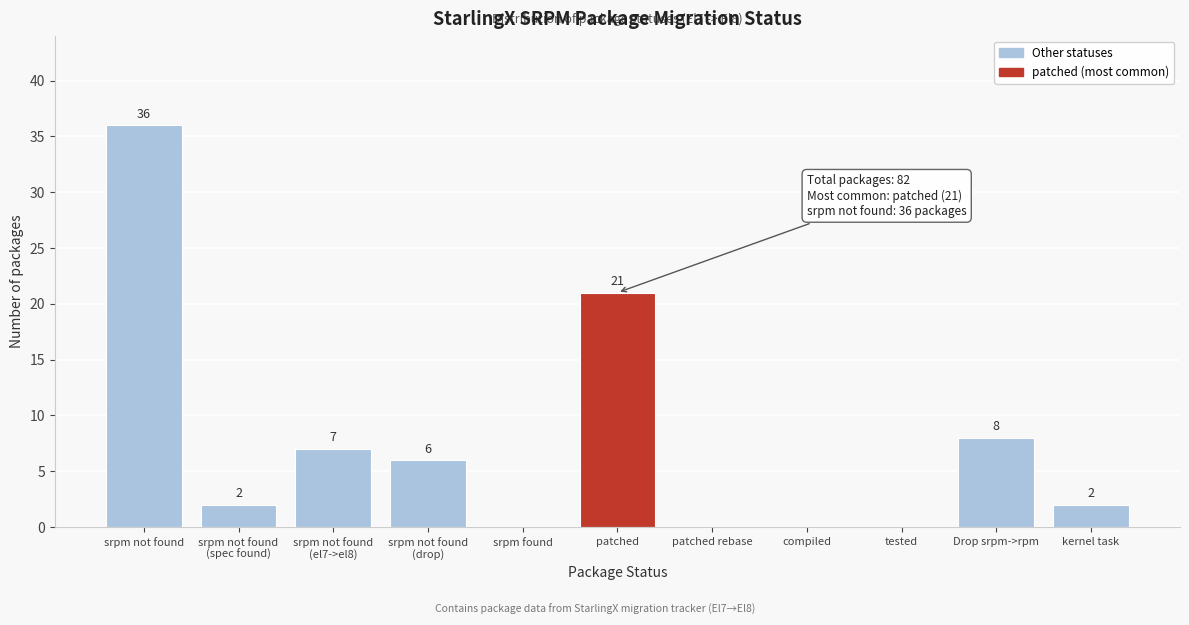

What is the greatest value displayed?

36